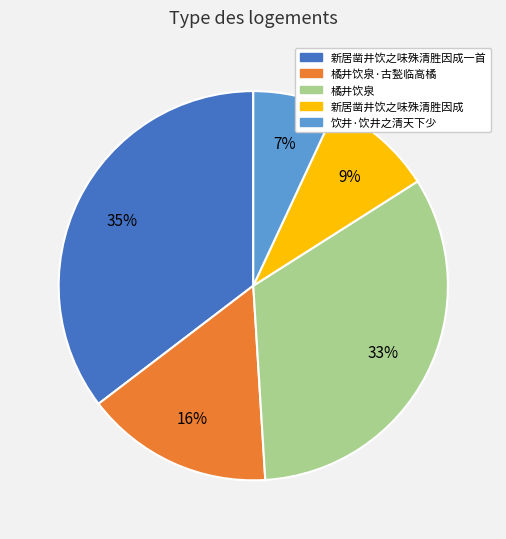

What is the largest slice in the pie chart?

新居凿井饮之味殊清胜因成一首